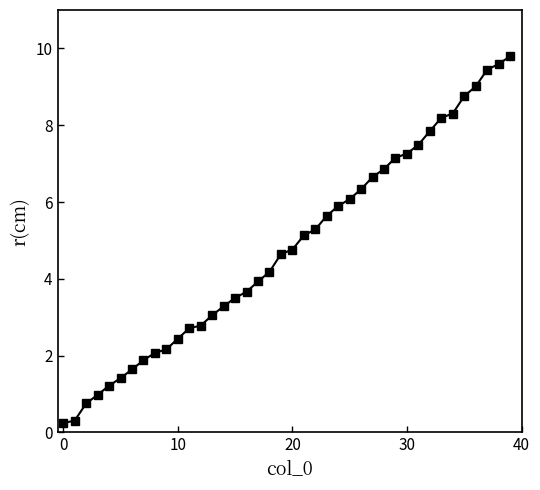

What is the smallest value displayed?

0.2